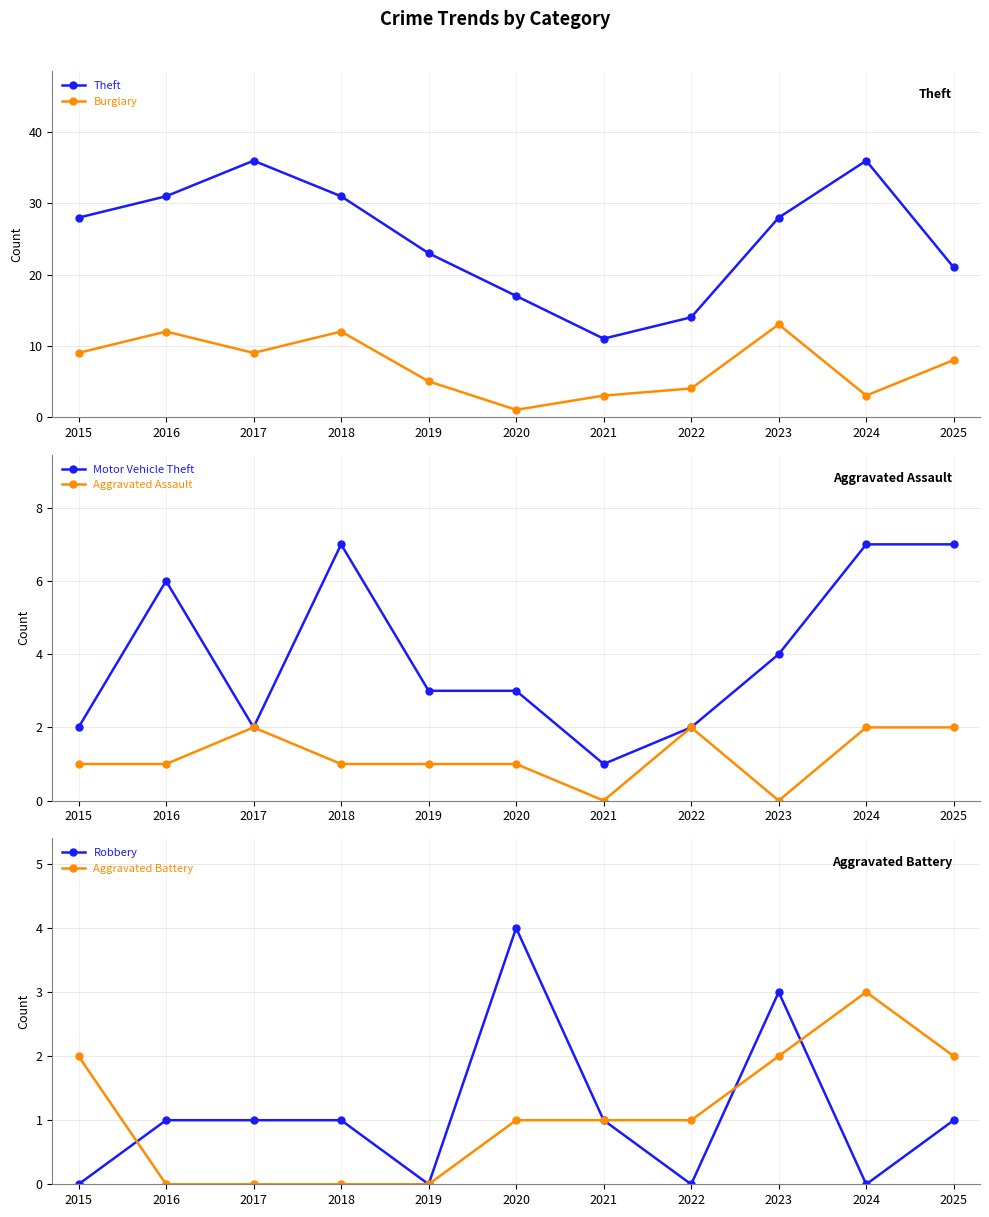

What is the value of the Robbery point at the 2nd from the left?

1